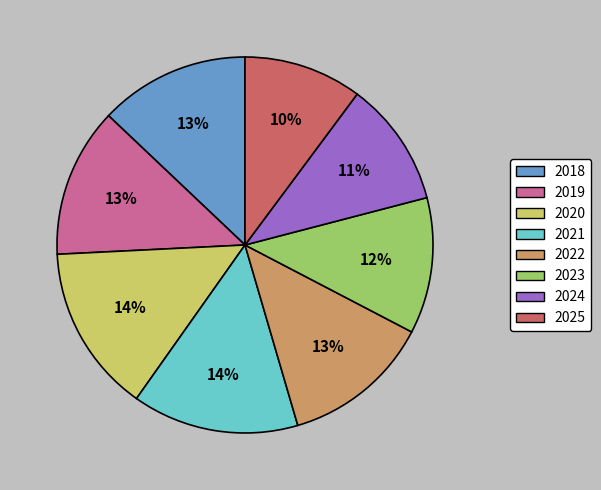

Approximately how many times larger is the value at 2022 compared to 2025?

1.3